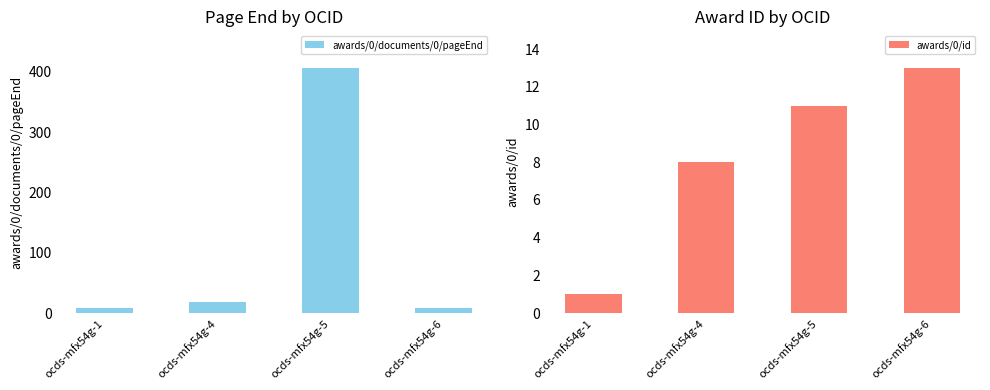

Does the chart contain any negative values?

No